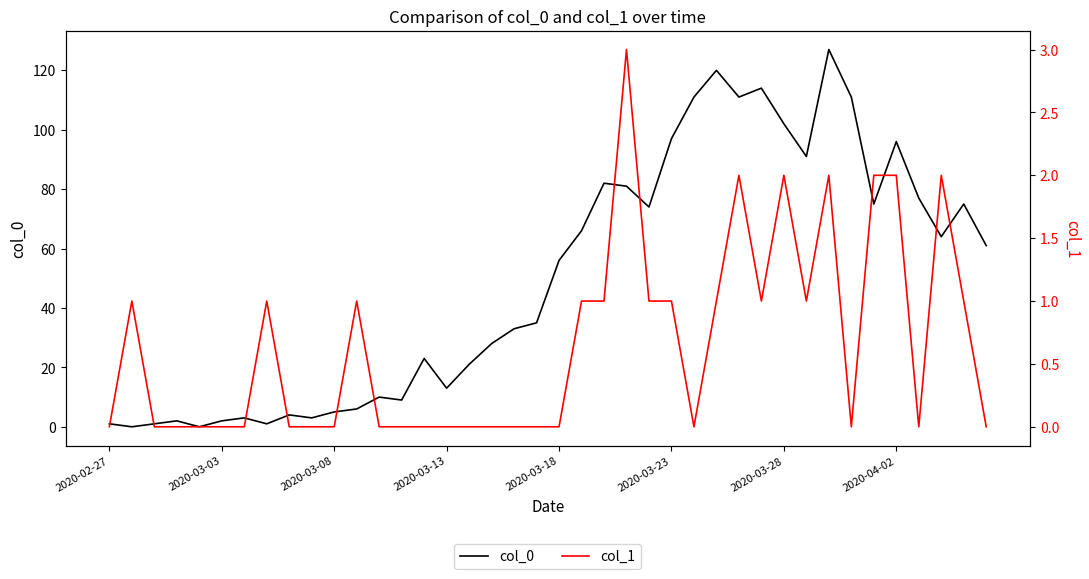

Is it true that col_0 equals 28 at 17?

True